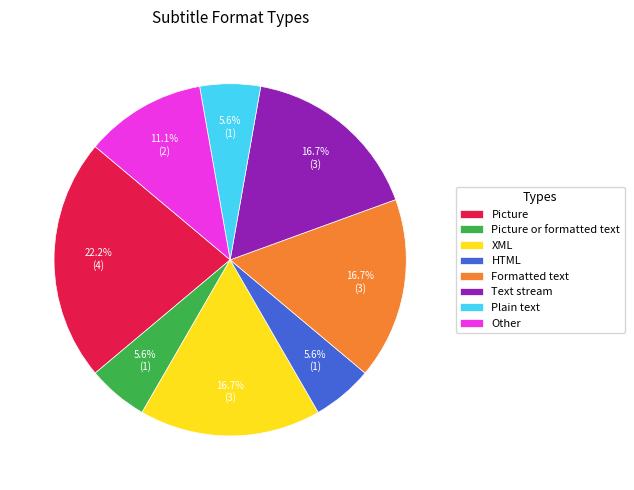

To the nearest percent, what percentage of the pie is Picture or formatted text?

6%